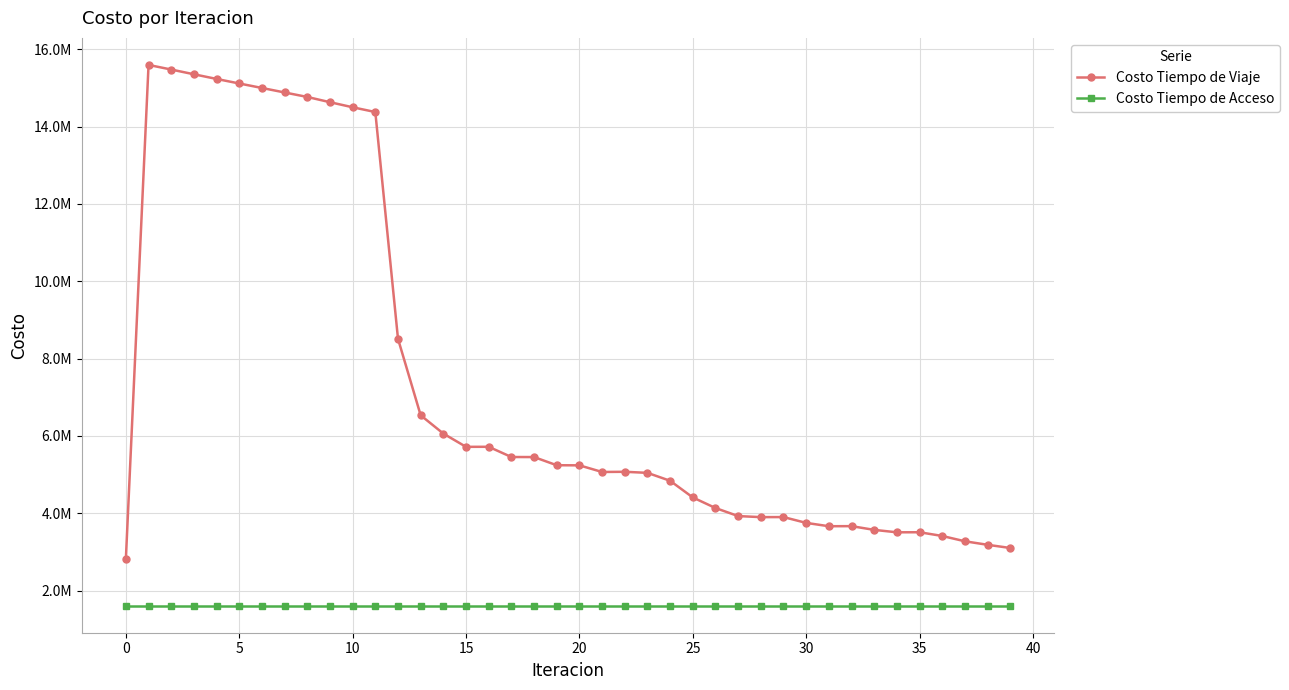

Is this an area chart (filled region under the line)?

No